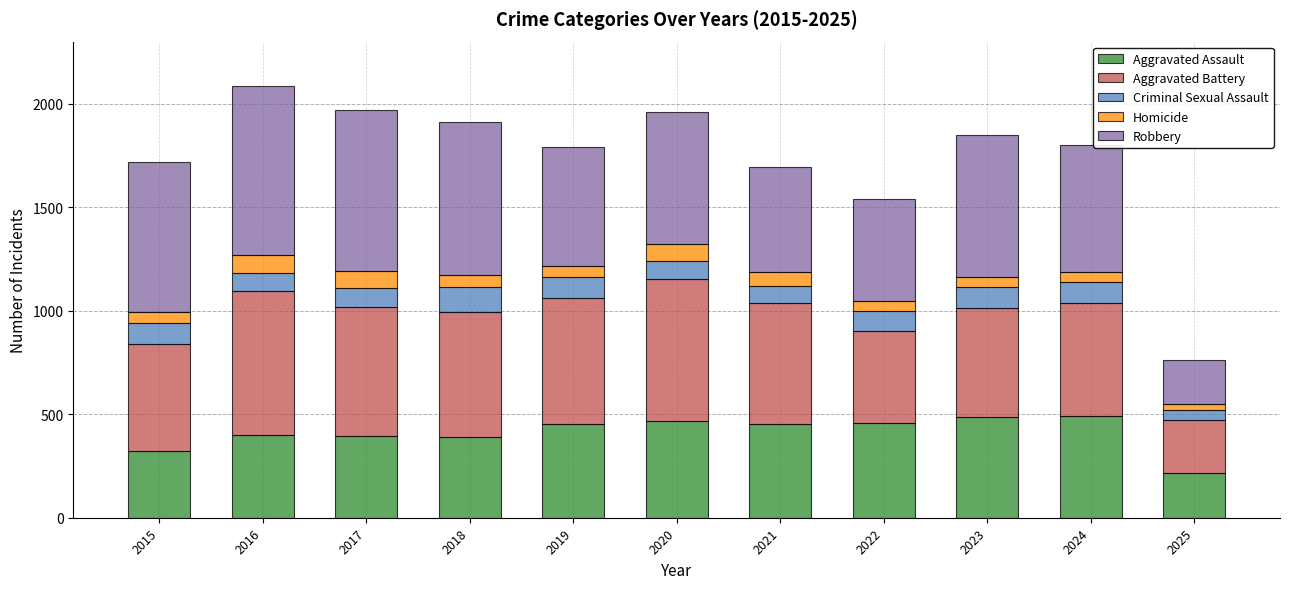

How many series are shown in this chart?

5